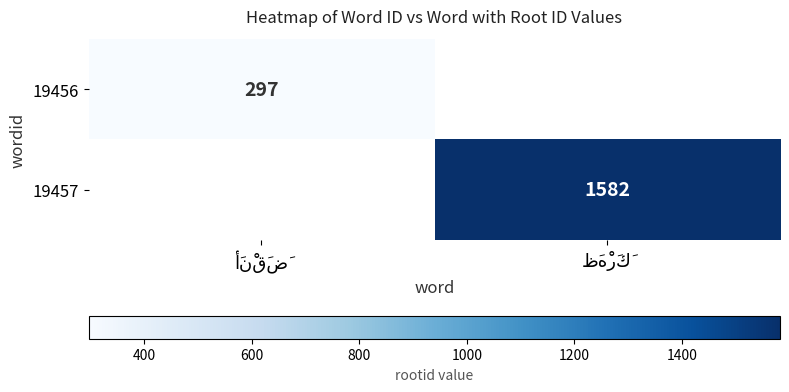

Which series has the widest spread of values?

19456